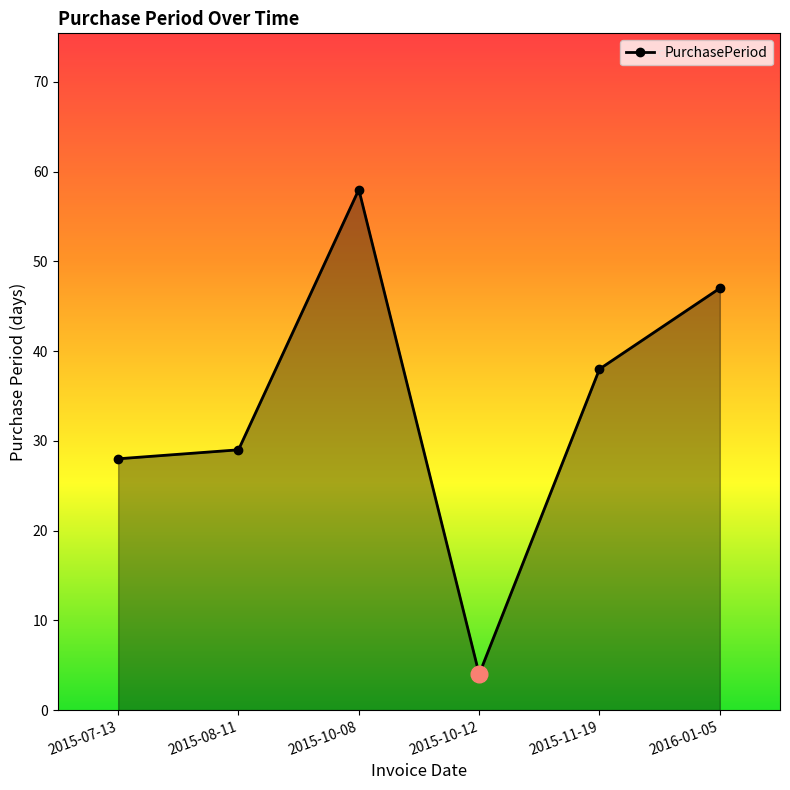

Reading left to right, extract all data points from this chart.

28	29	58	4	38	47